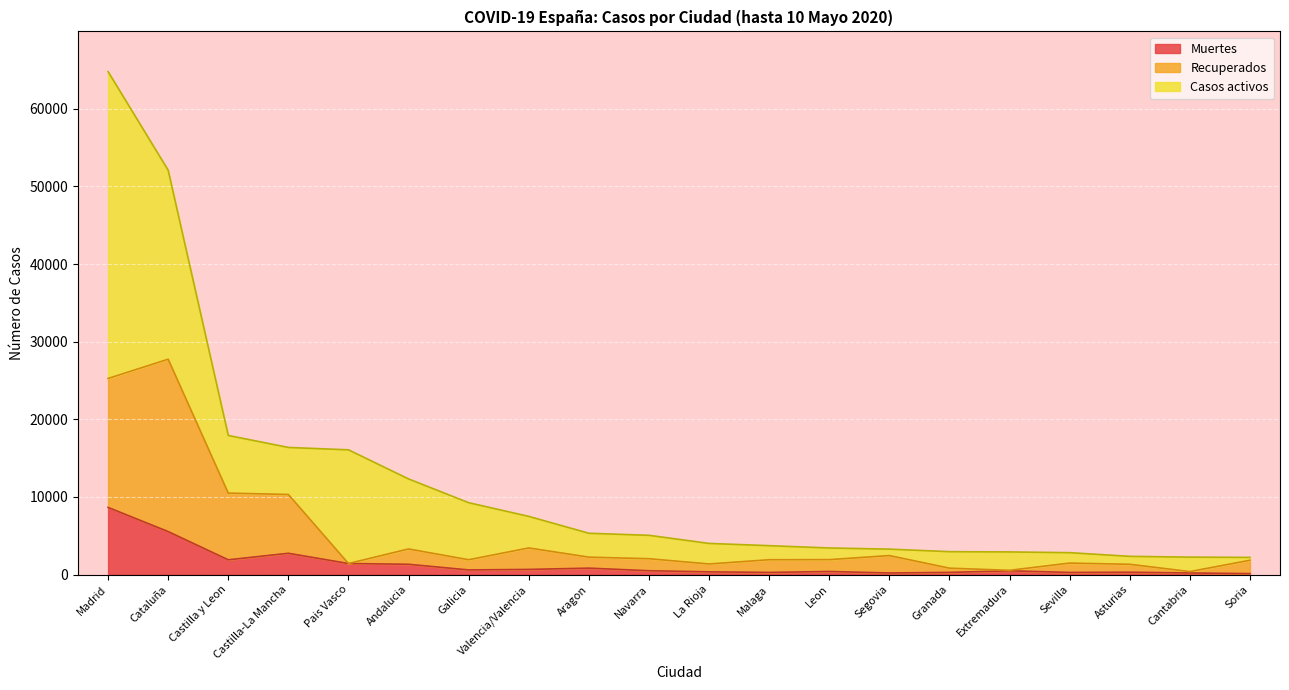

Is it true that Muertes equals 11724 at Madrid?

False